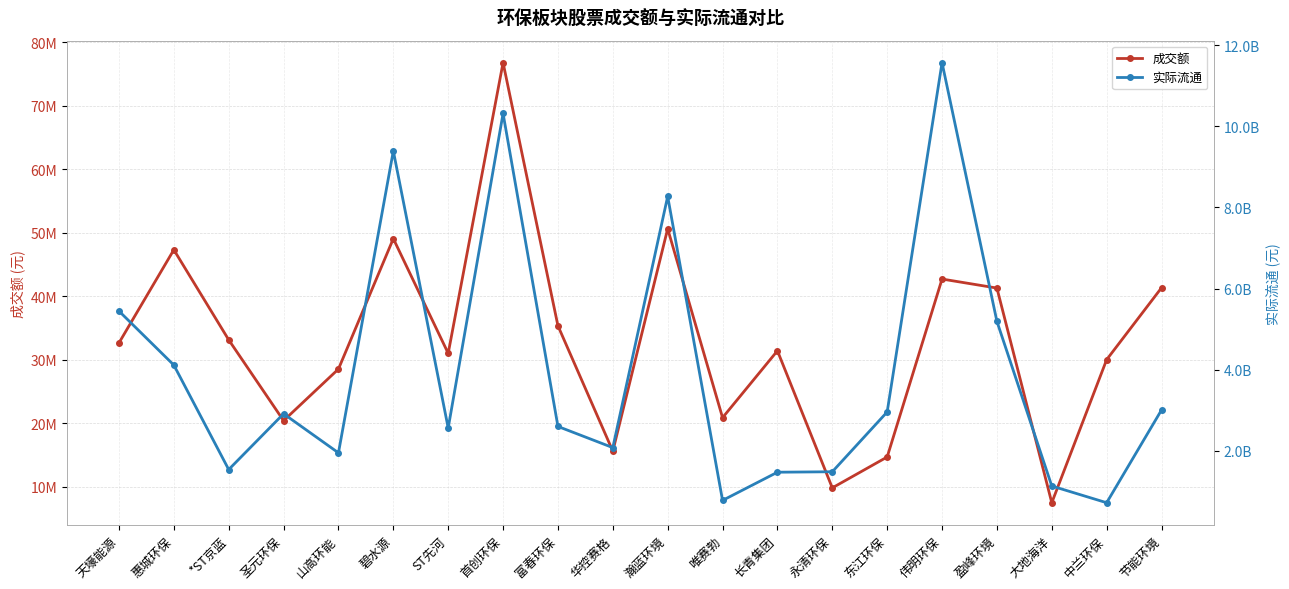

Reading right to left, transcribe all the data shown in this chart.

成交额: 节能环境=41346308	中兰环保=30029823	大地海洋=7504935	盈峰环境=41299021	伟明环保=42719500	东江环保=14706120	永清环保=9844129	长青集团=31426236	唯赛勃=20897096	瀚蓝环境=50638878	华控赛格=15623463	富春环保=35358967	首创环保=76783628	ST先河=31022251	碧水源=49079063	山高环能=28554221	圣元环保=20422864	*ST京蓝=33146547	惠城环保=47324168	天壕能源=32663915
实际流通: 节能环境=3010341536	中兰环保=725355377	大地海洋=1137049947	盈峰环境=5193220857	伟明环保=11565743639	东江环保=2961541624	永清环保=1488453440	长青集团=1477081204	唯赛勃=782492767	瀚蓝环境=8272314112	华控赛格=2082850069	富春环保=2604085105	首创环保=10314365700	ST先河=2566303523	碧水源=9390237810	山高环能=1954385443	圣元环保=2916575451	*ST京蓝=1542754700	惠城环保=4116112163	天壕能源=5446570821